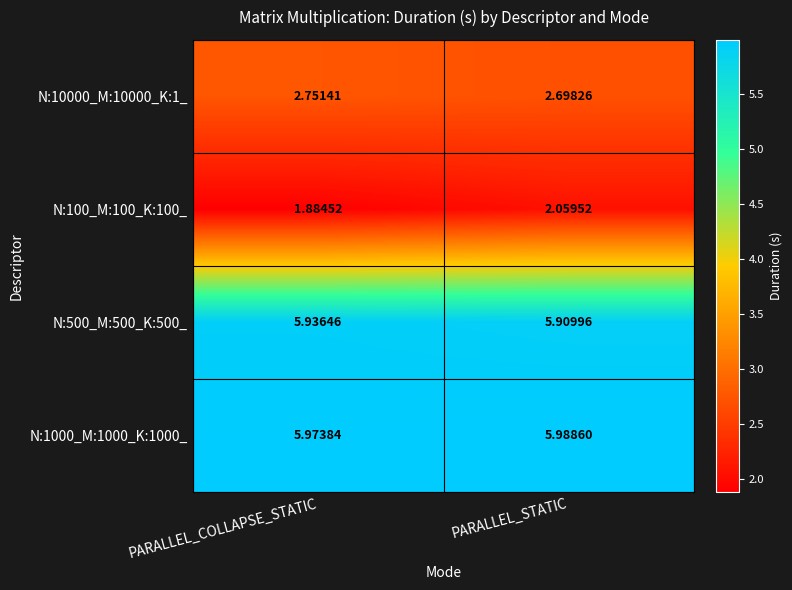

Which category has the lowest value in the N:500_M:500_K:500_ series?

PARALLEL_STATIC